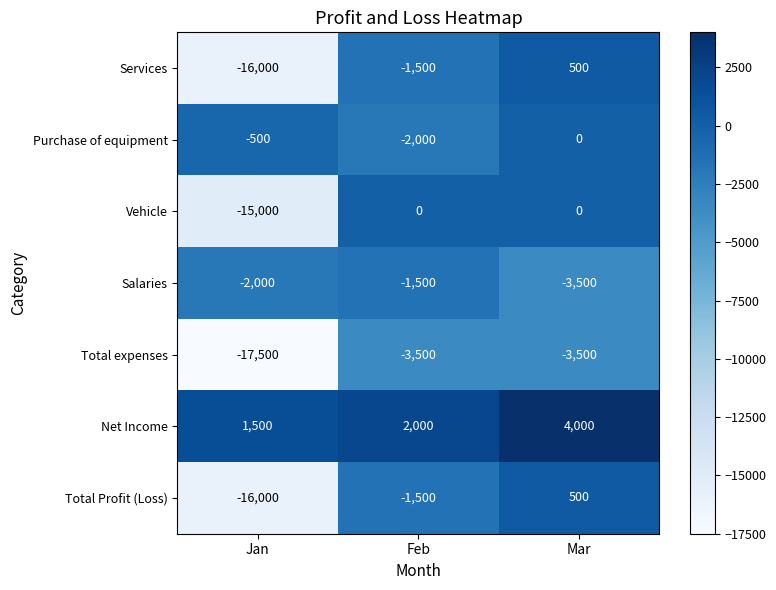

What is the difference between the highest and lowest values at Mar?

7500